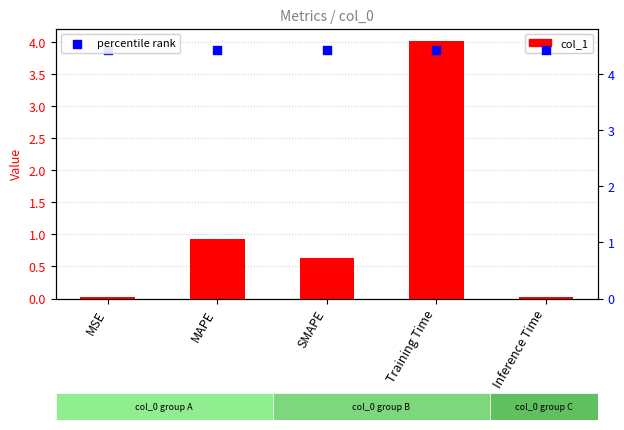

At how many categories does at least one series exceed 0?

5